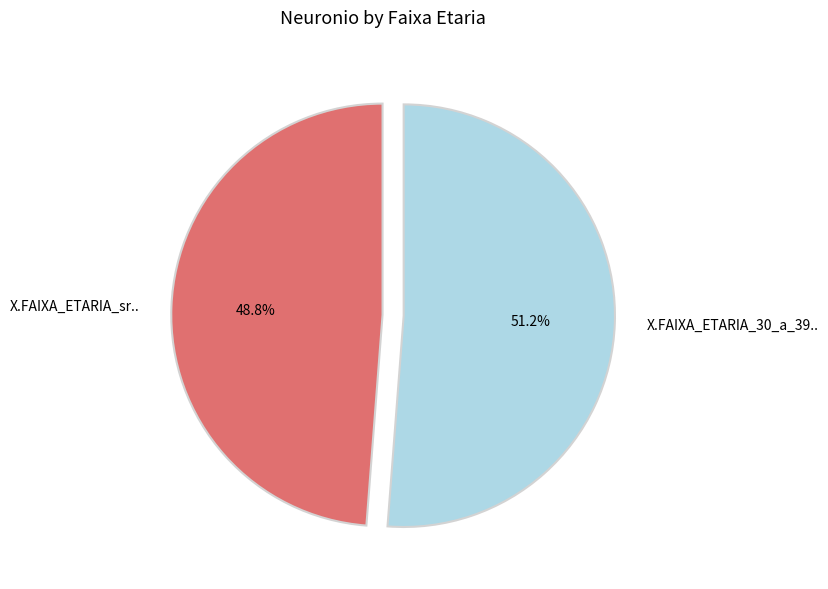

To the nearest percent, what is the difference between the largest and smallest slice percentages?

2%